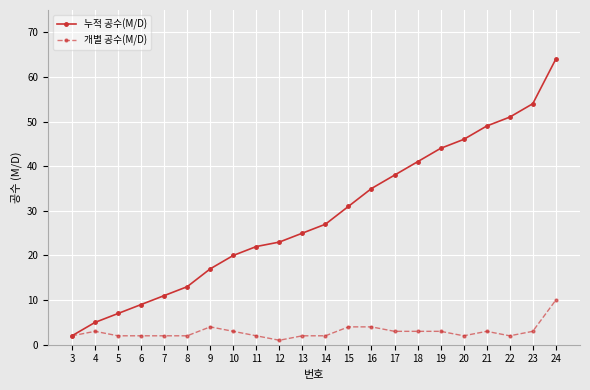

Which label corresponds to the largest value in the chart?

24